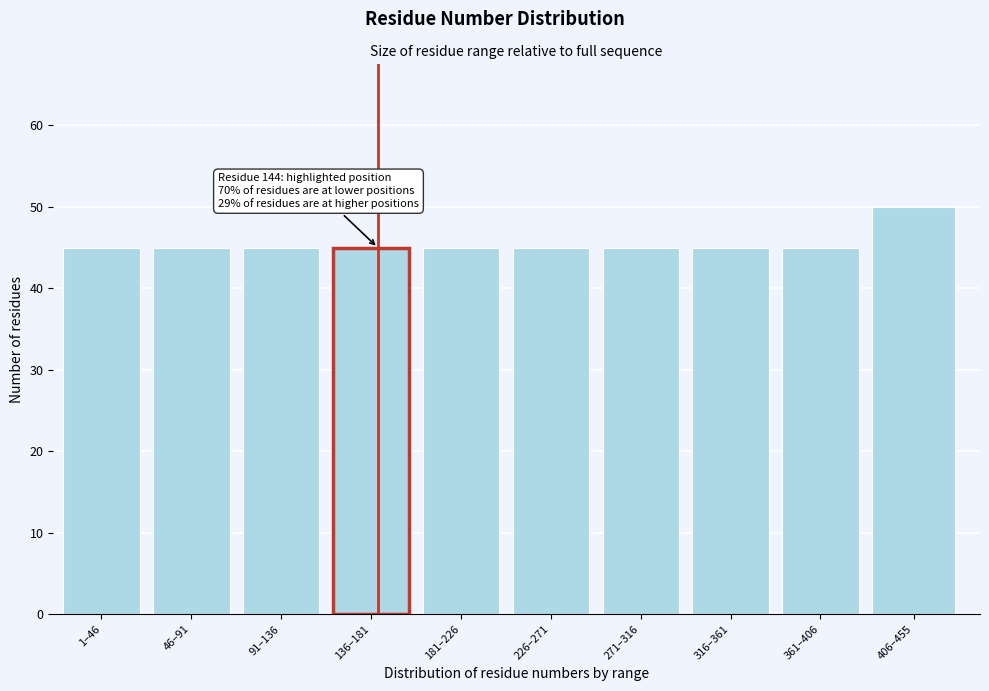

Reading left to right, list all the values displayed in this chart.

45	45	45	45	45	45	45	45	45	50